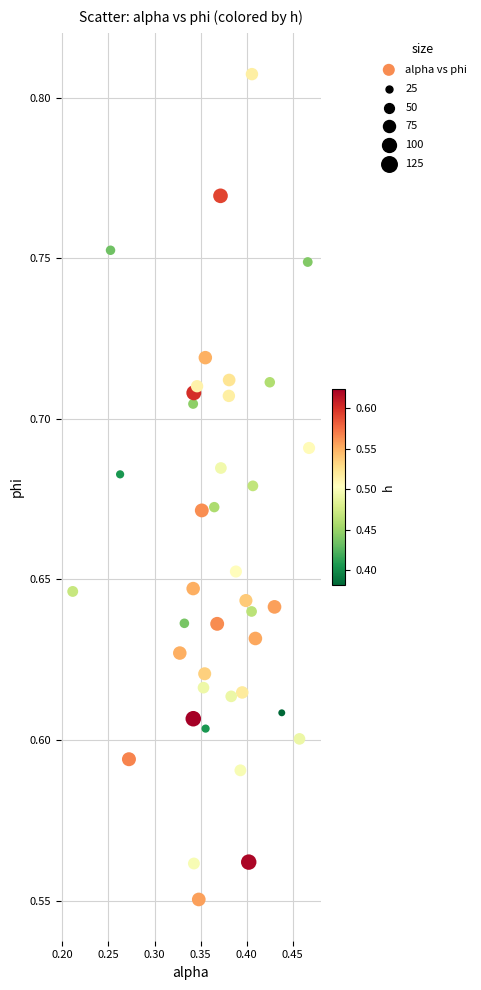

What is the range of X values (max minus min)?

0.3